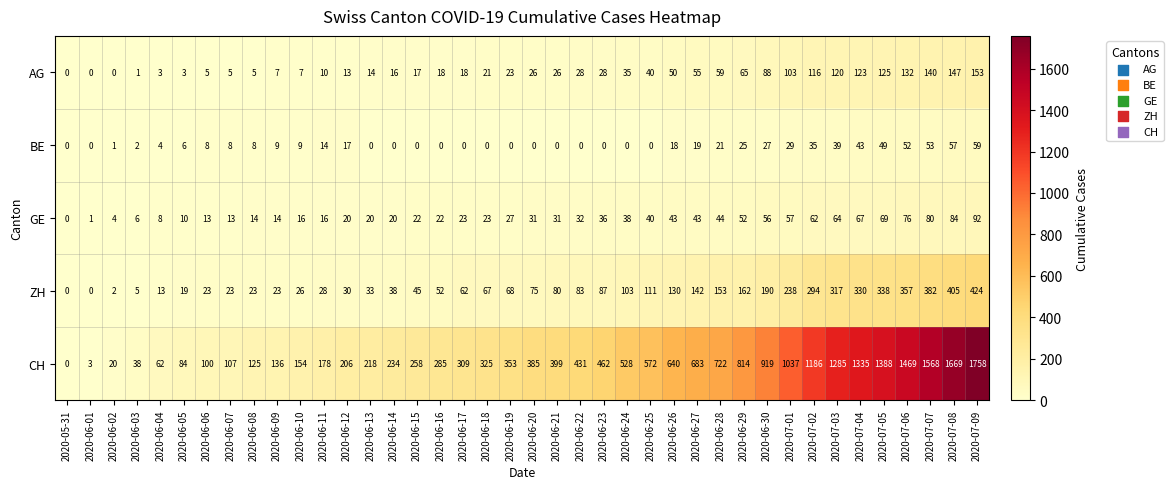

Rank the series at 2020-06-19 from lowest to highest value.

BE, AG, GE, ZH, CH